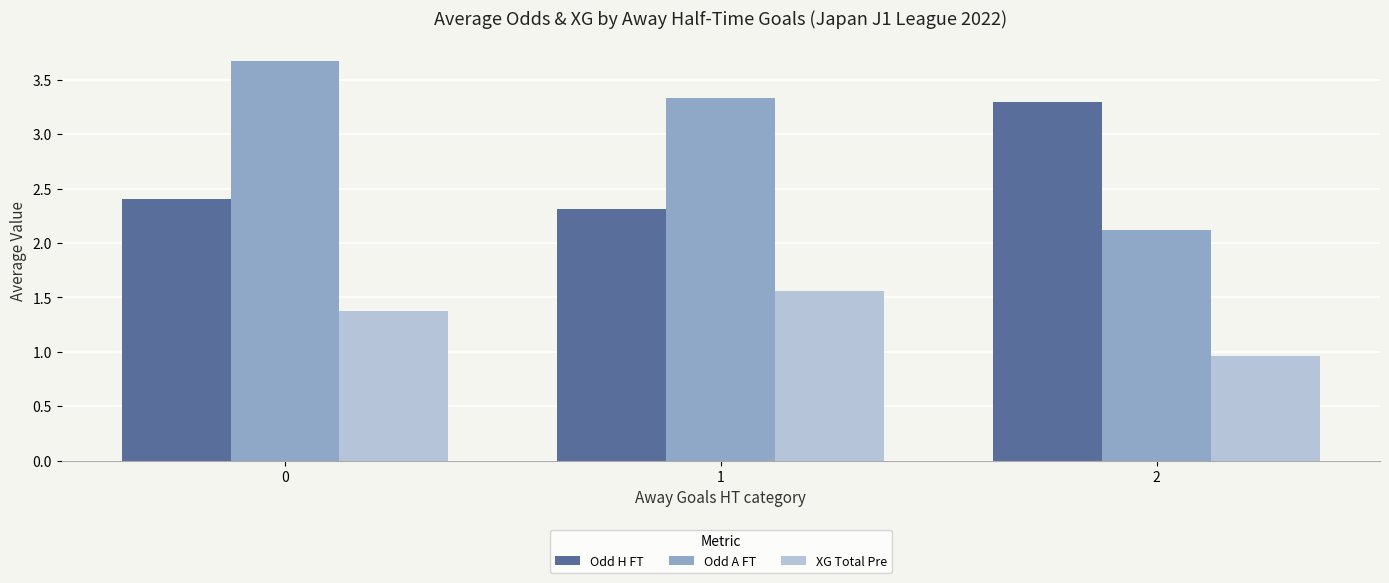

What is the spread (max minus min) of values at 2?

2.3